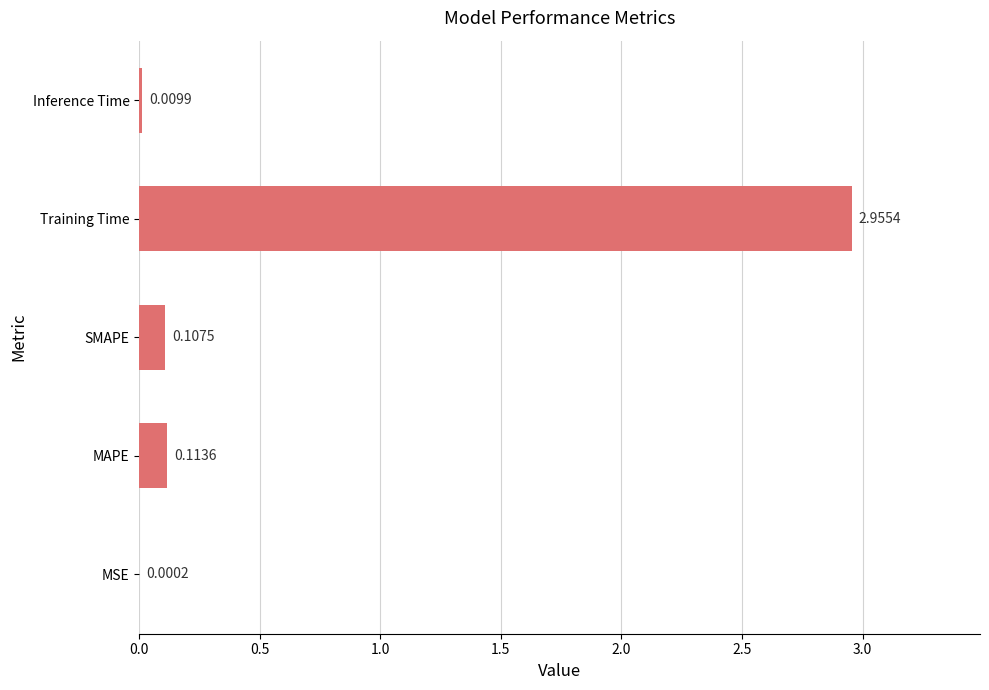

Which has a higher value, Training Time or SMAPE?

Training Time